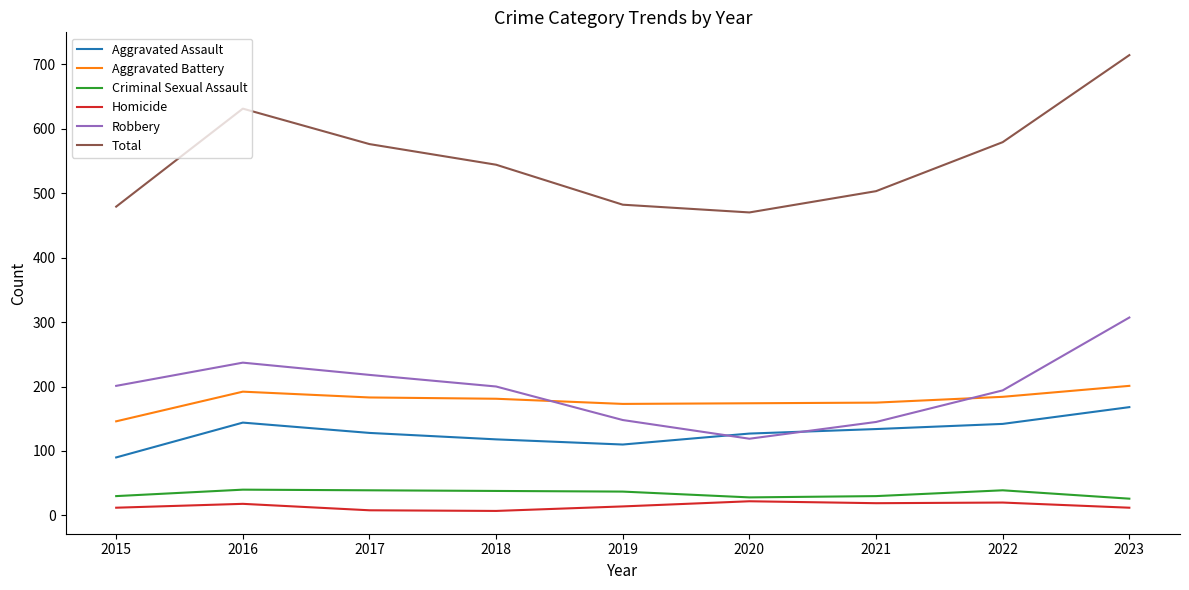

What is the total value across all series at 2022?

1158